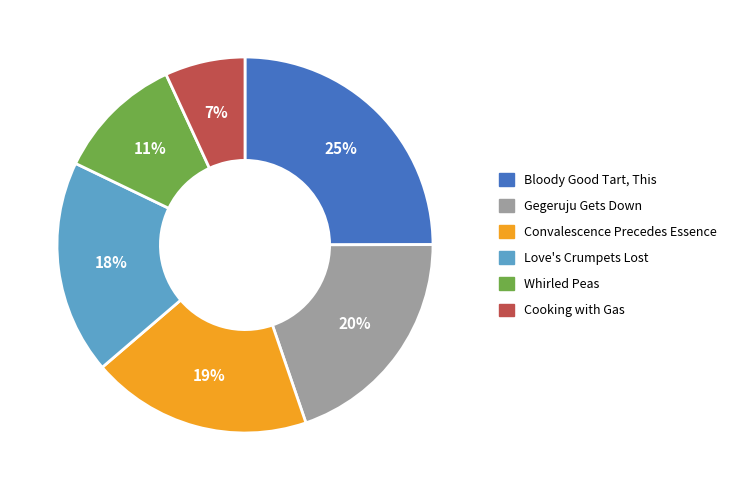

To the nearest percent, what is the difference between the largest and smallest slice percentages?

18%